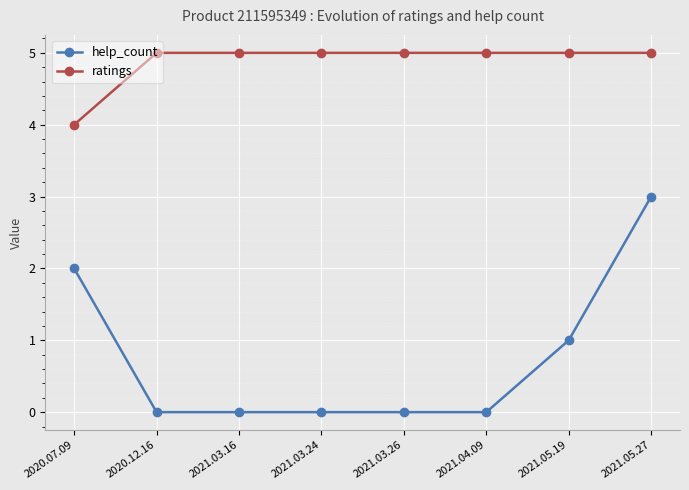

Reading left to right, what are all the values shown in this chart?

help_count: 2	0	0	0	0	0	1	3
ratings: 4	5	5	5	5	5	5	5